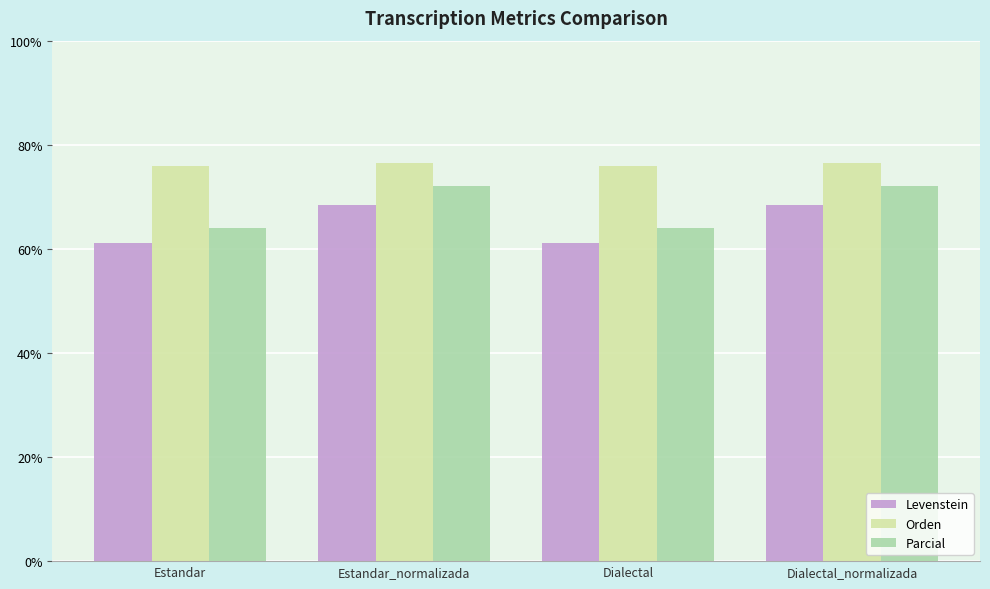

Which series has the widest spread of values?

Parcial